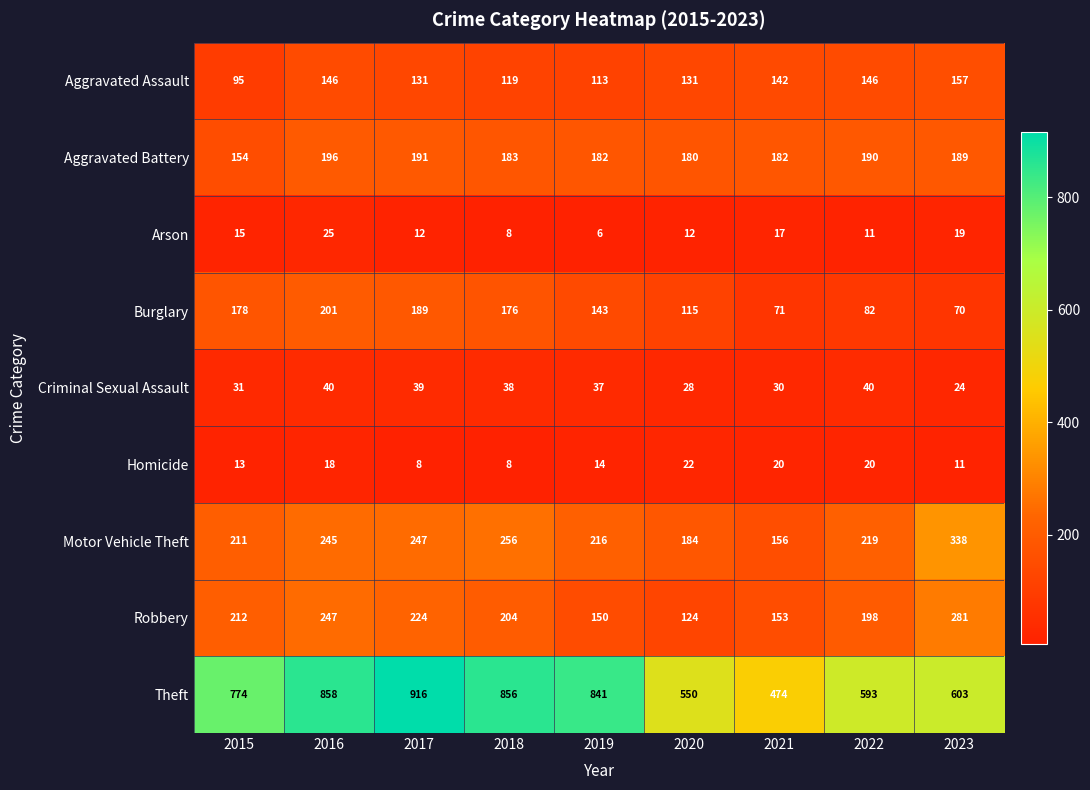

Which series has the largest total across all categories?

Theft